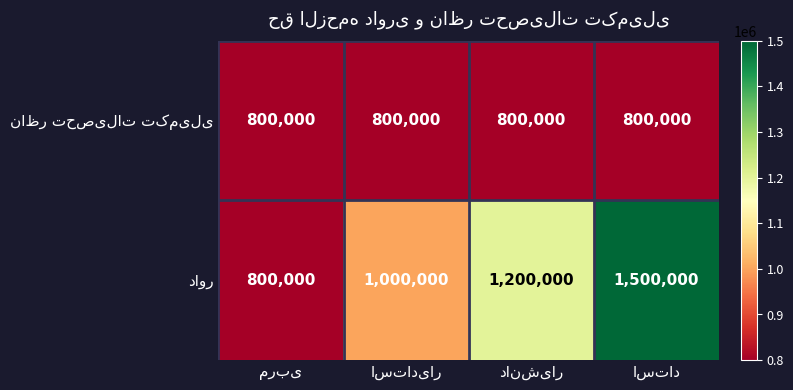

At how many categories does at least one series exceed 878544?

3